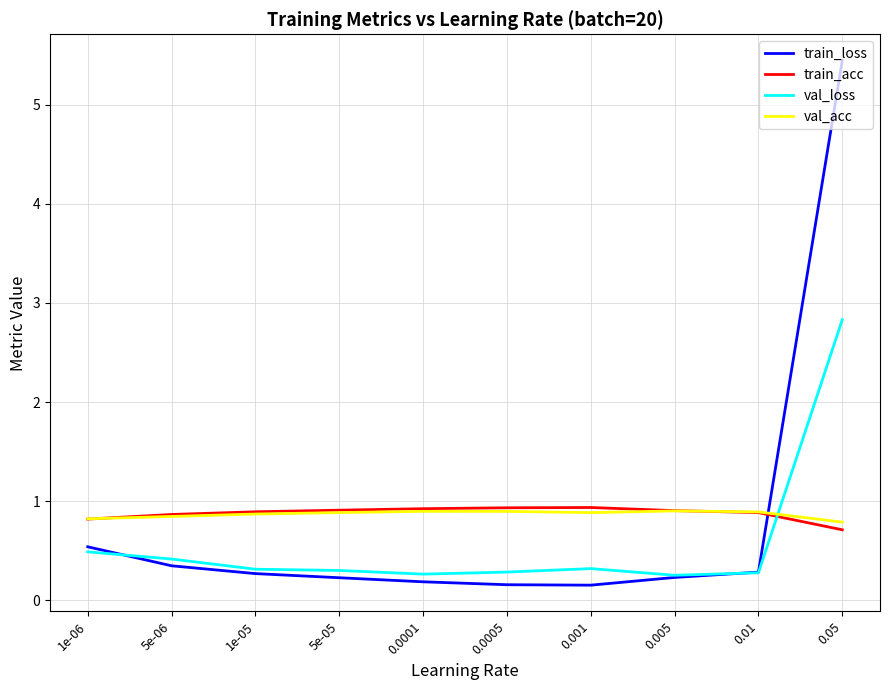

Where is train_loss nearest to the value 2?

1e-06